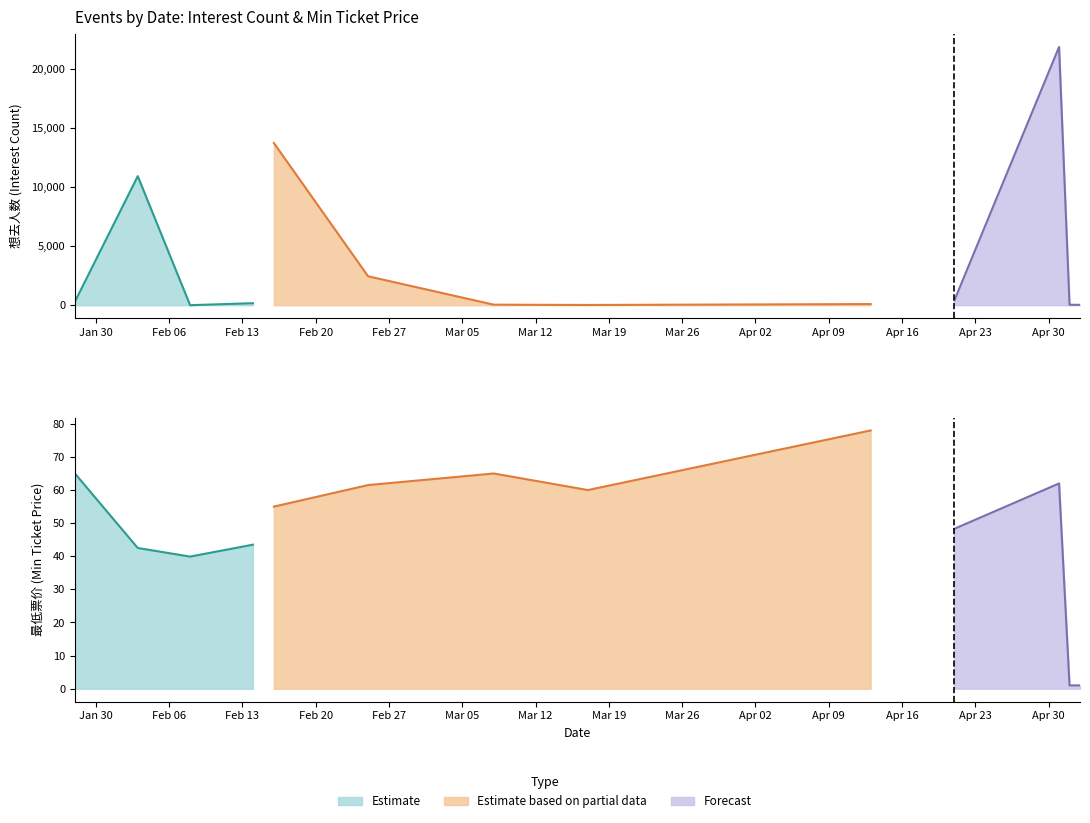

Count the number of categories in the chart.

13